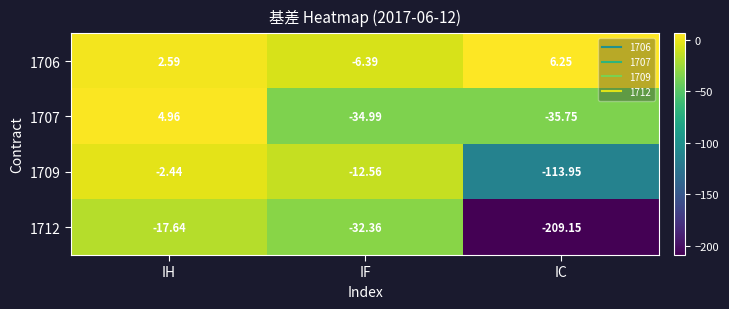

Which label corresponds to the largest value in the chart?

IC